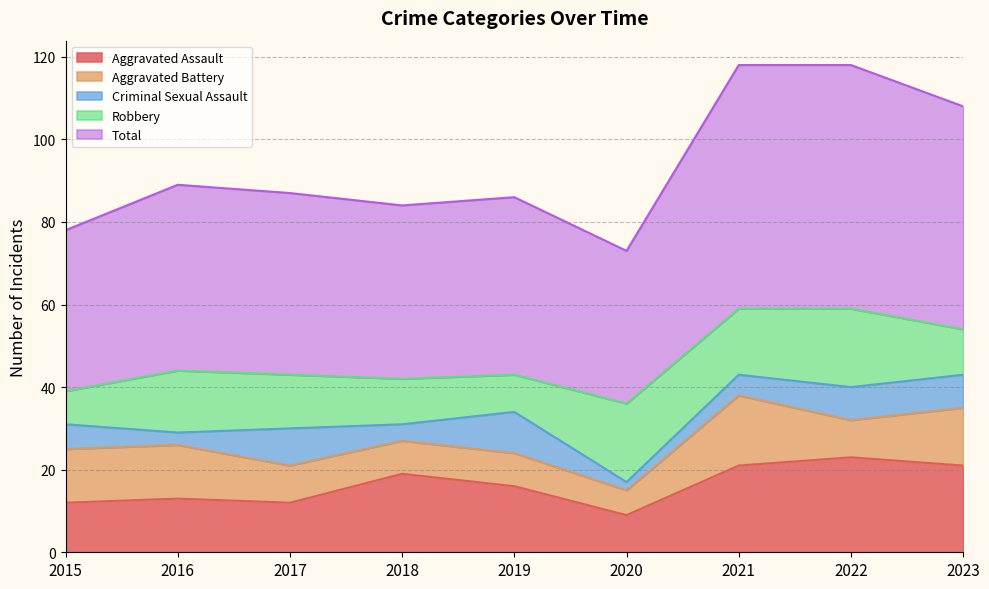

Which series changed the most between 2018 and 2023?

Total